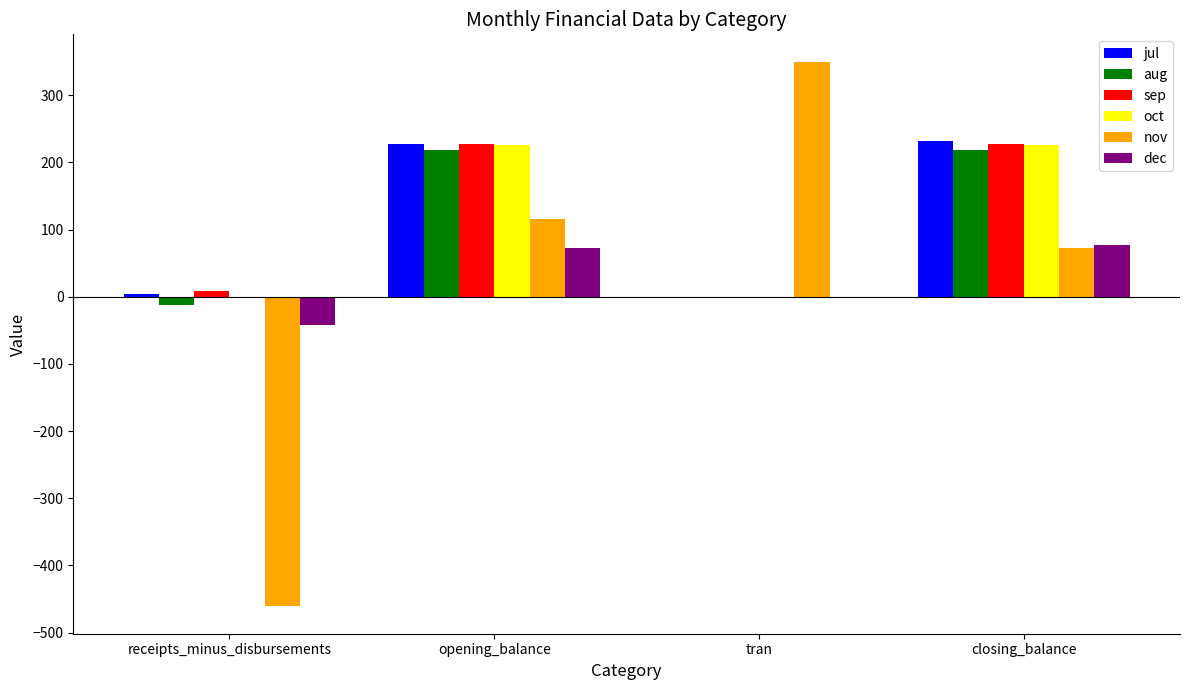

Which label corresponds to the largest value in the chart?

tran